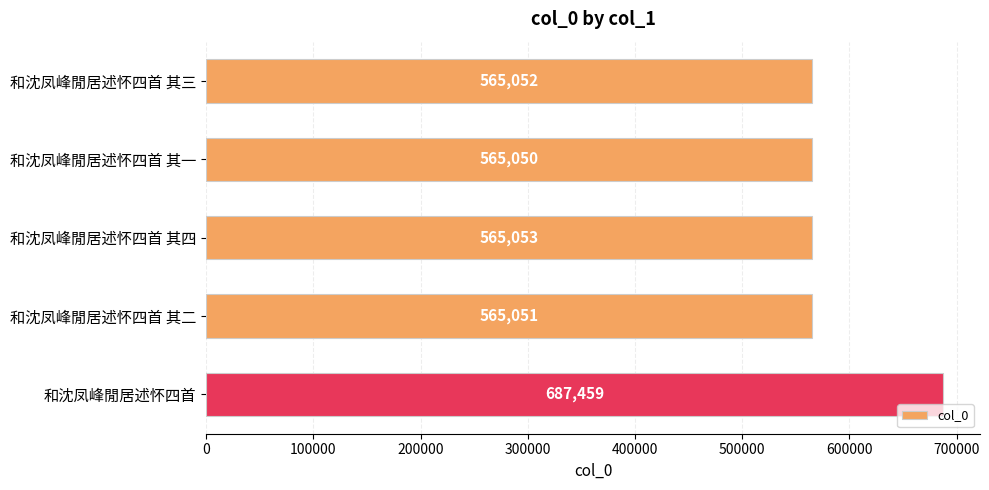

How many data points are less than 565052?

2